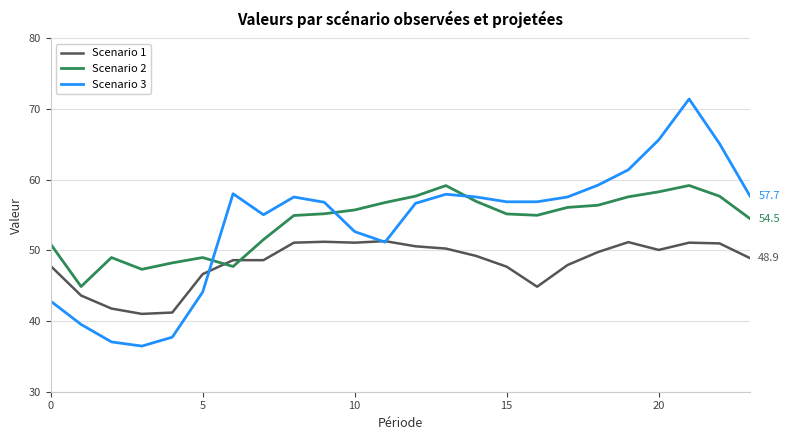

What is the average value of the Scenario 1 series?

48.2